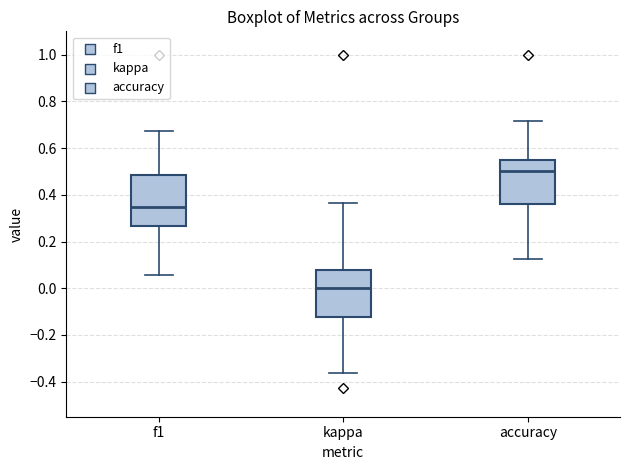

Reading left to right, transcribe this box plot: for each box, give where its median line is, the range the box spans, and where its two whiskers end, as read against the y-axis. The values are not printed on the chart, so give them approximately, as read against the axis.

f1: median 0.34, box 0.26 to 0.48, whiskers 0.06 to 0.68
kappa: median 0.00, box -0.12 to 0.08, whiskers -0.36 to 0.36
accuracy: median 0.50, box 0.36 to 0.54, whiskers 0.12 to 0.72